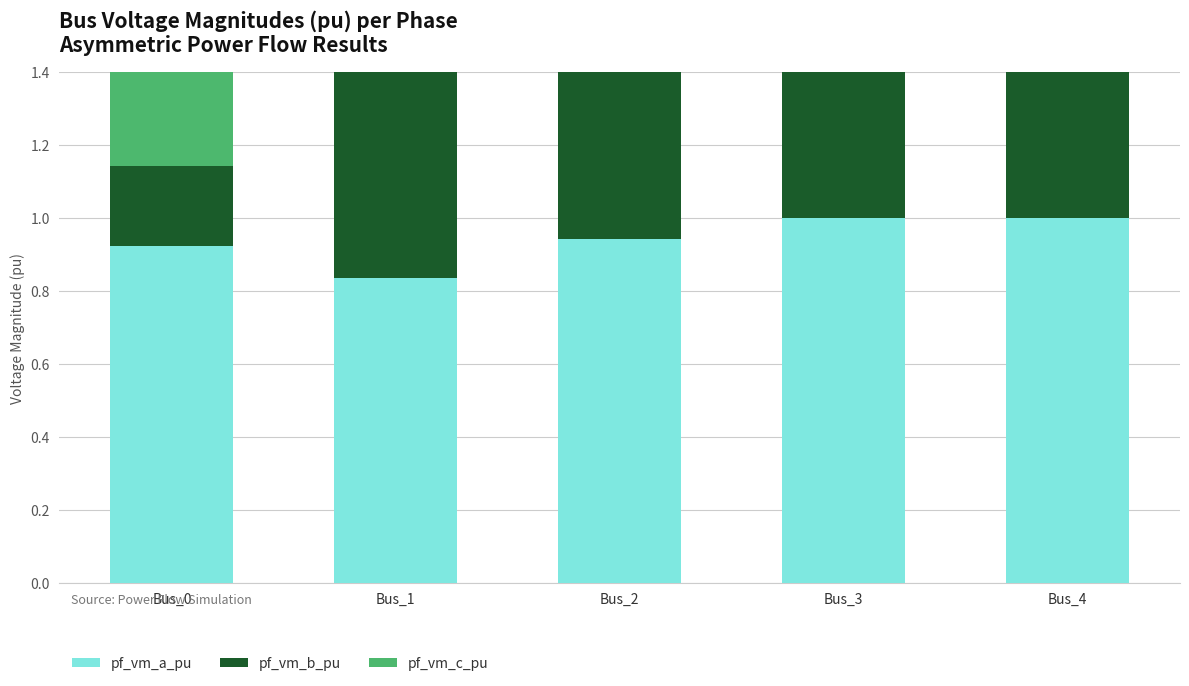

Is the value of pf_vm_c_pu at Bus_0 greater than the value of pf_vm_a_pu at Bus_4?

No